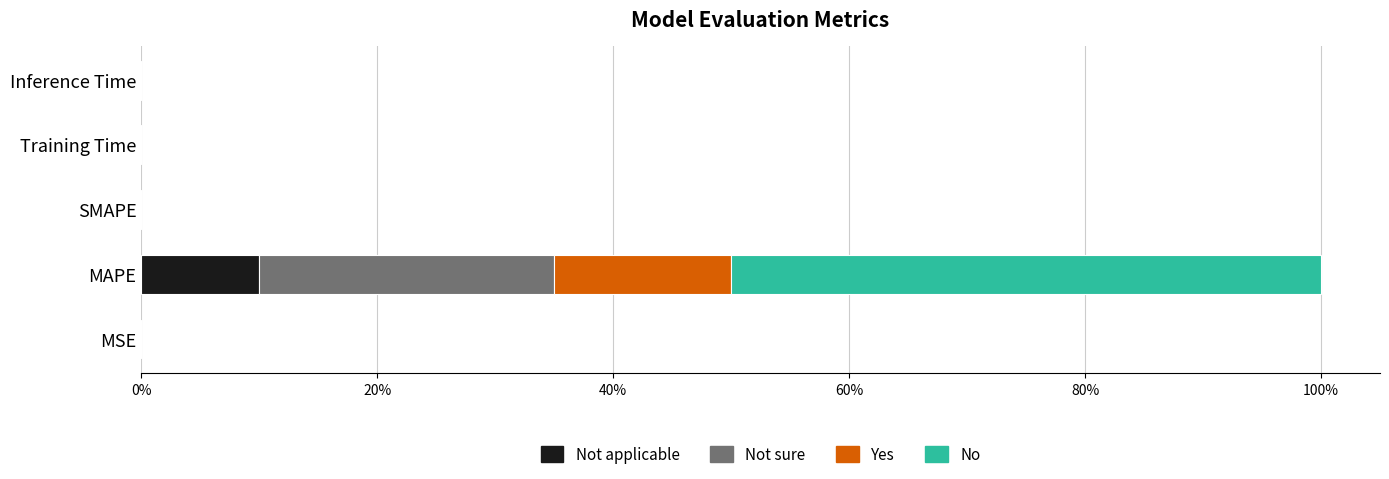

At which category is the sum across all series the highest?

MAPE